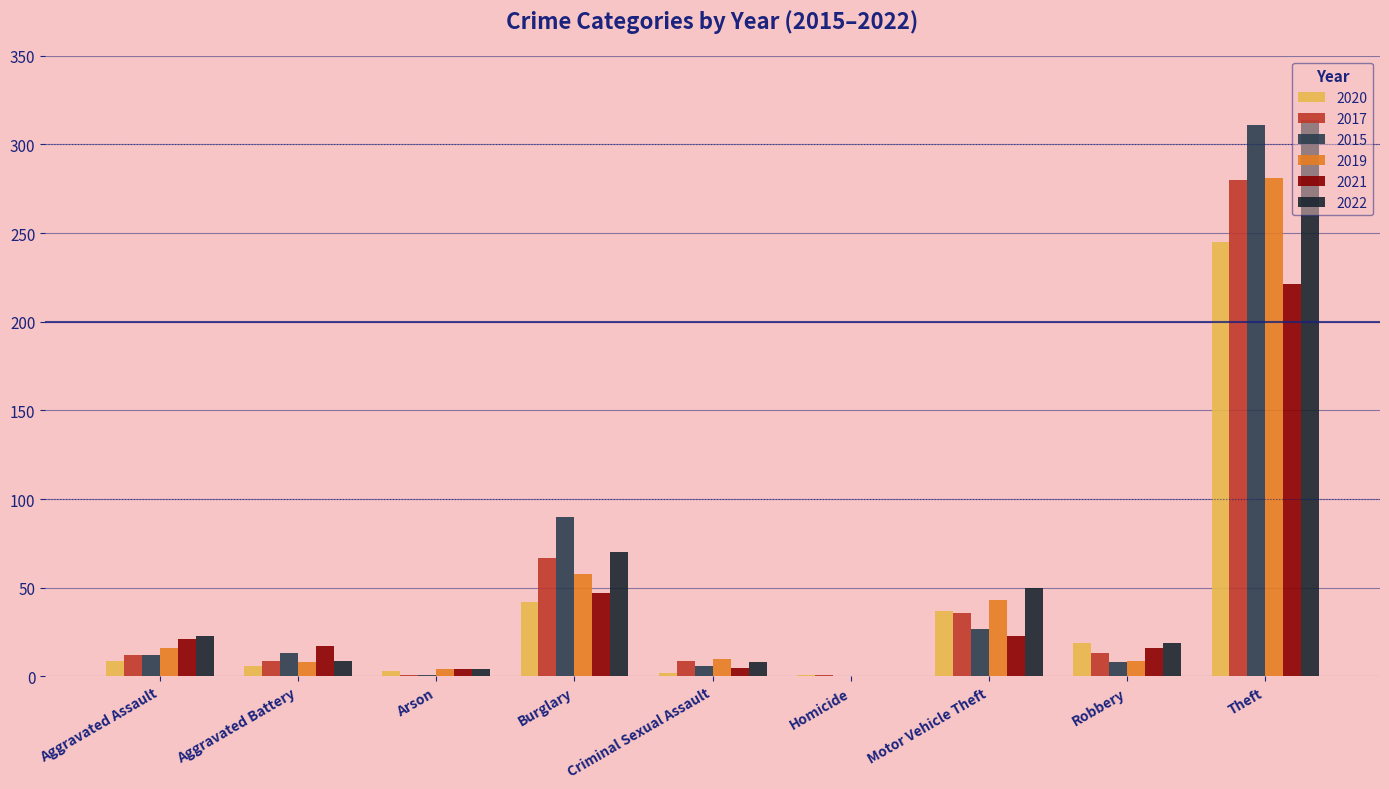

What is the maximum value shown in the chart?

314